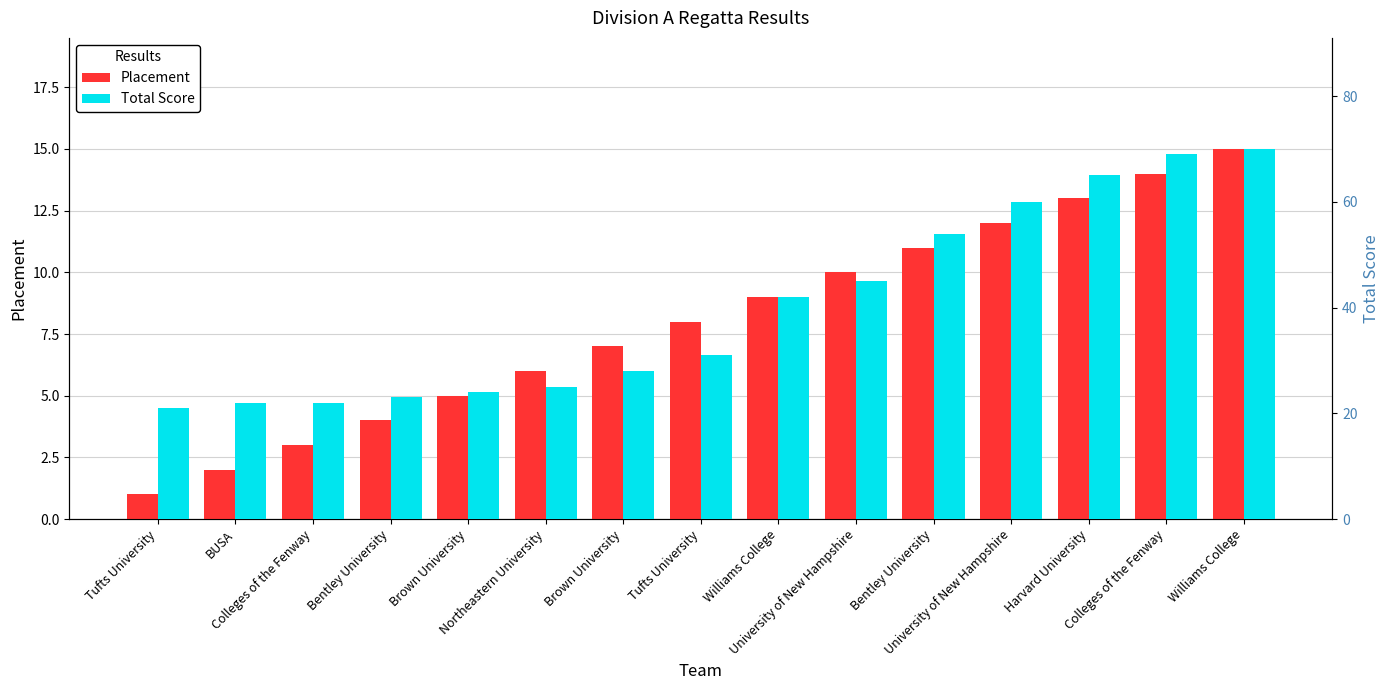

At University of New Hampshire, list the series in order from smallest to largest.

Placement, Total Score